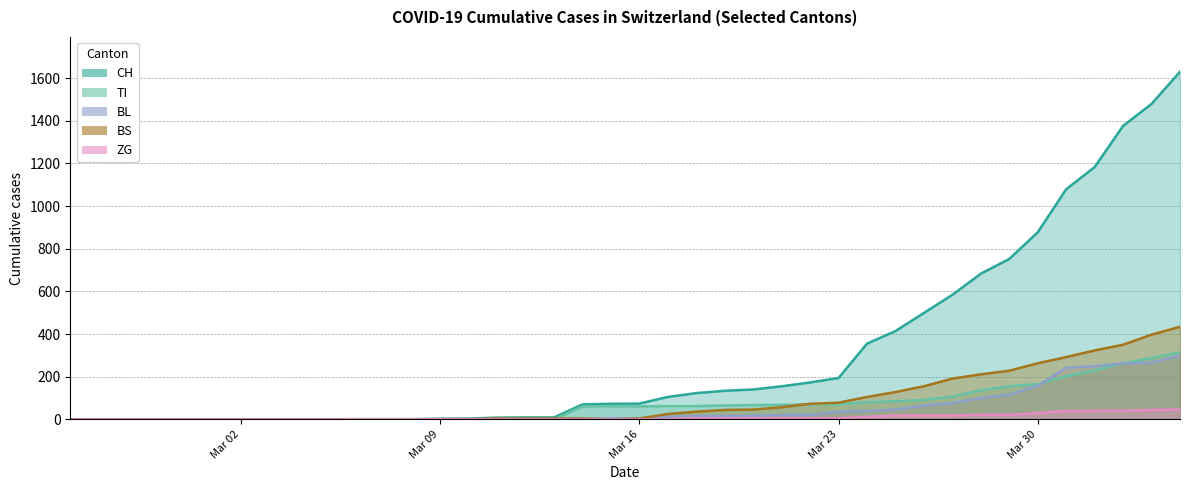

What position from the right is Mar 23?

13